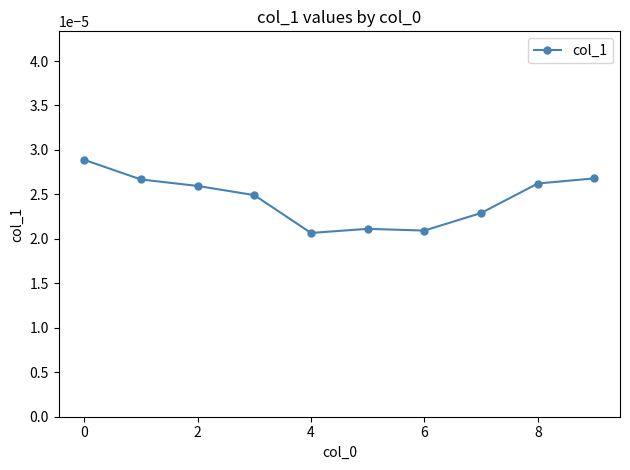

How many values are between 0 and 1?

10